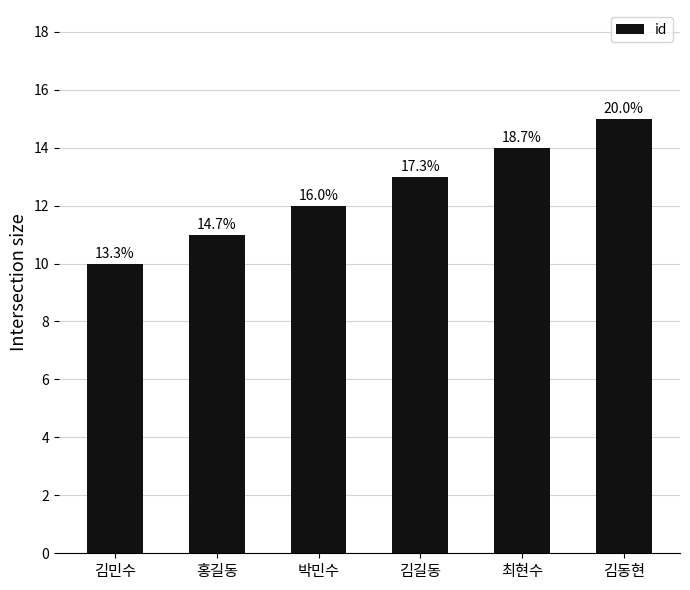

Does the chart contain any negative values?

No